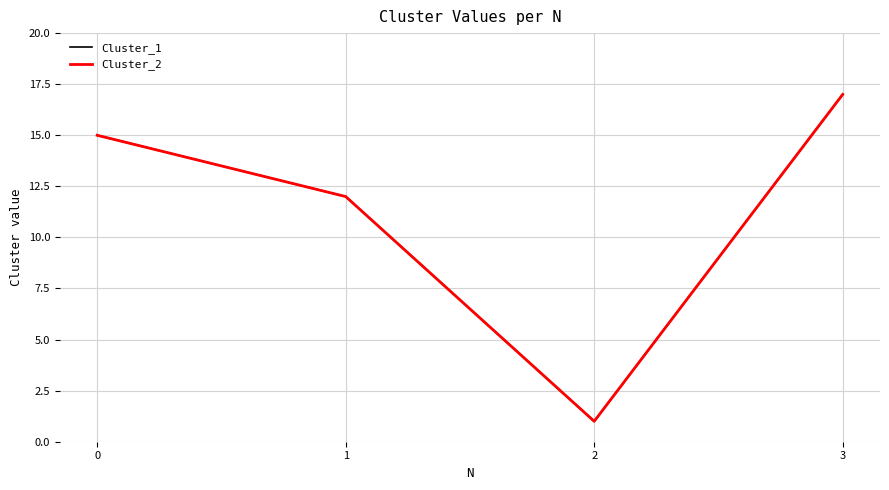

Reading right to left, extract all data points from this chart.

Cluster_1: 17	1	12	15
Cluster_2: 17	1	12	15